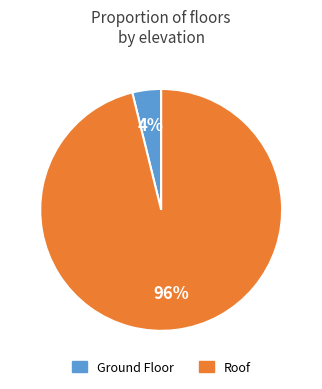

Is there a majority slice in this chart?

Yes